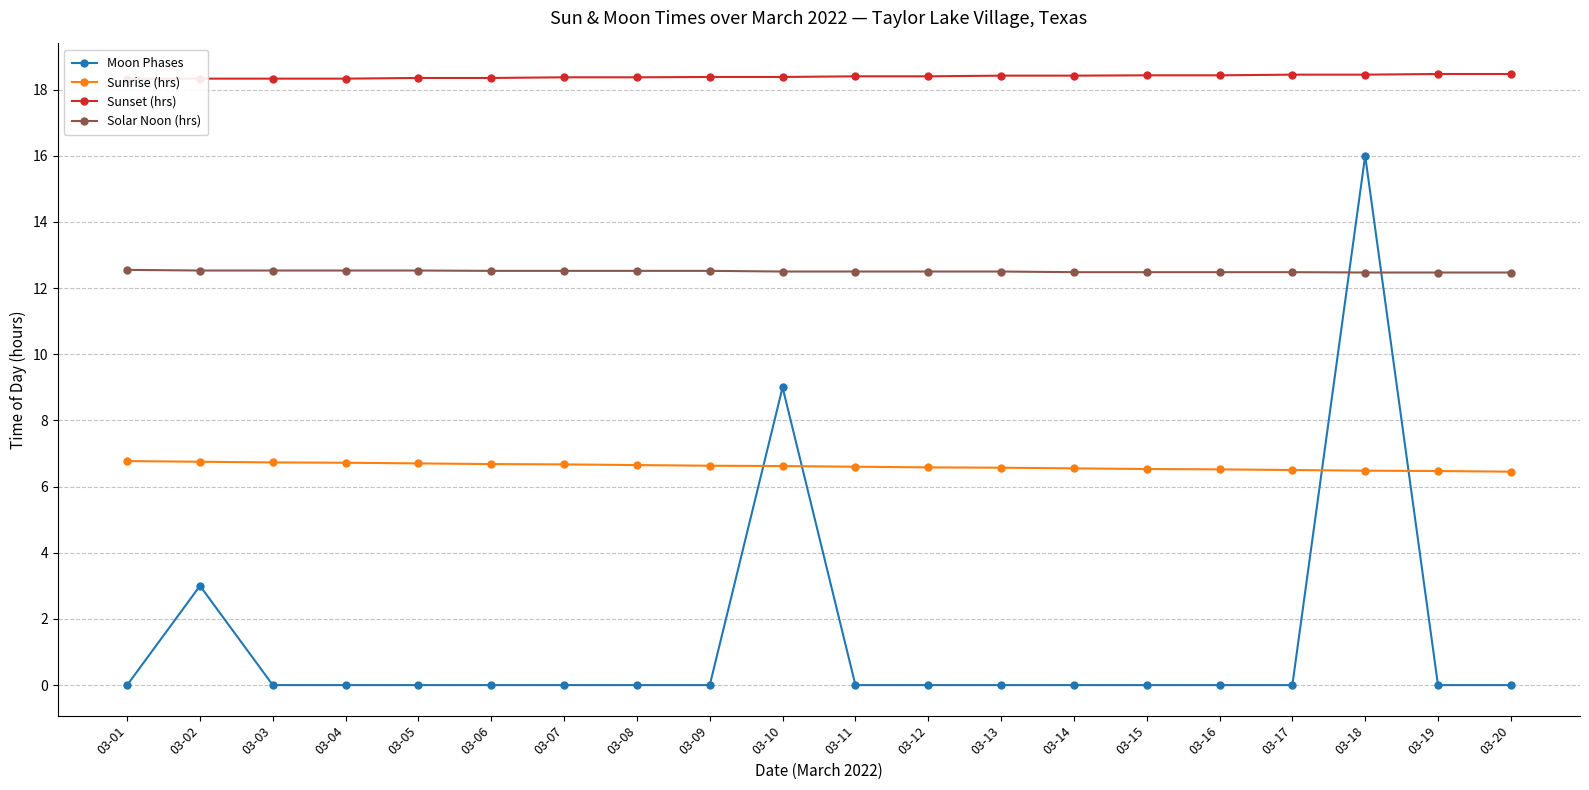

Where is Solar Noon (hrs) nearest to the value 12?

03-18